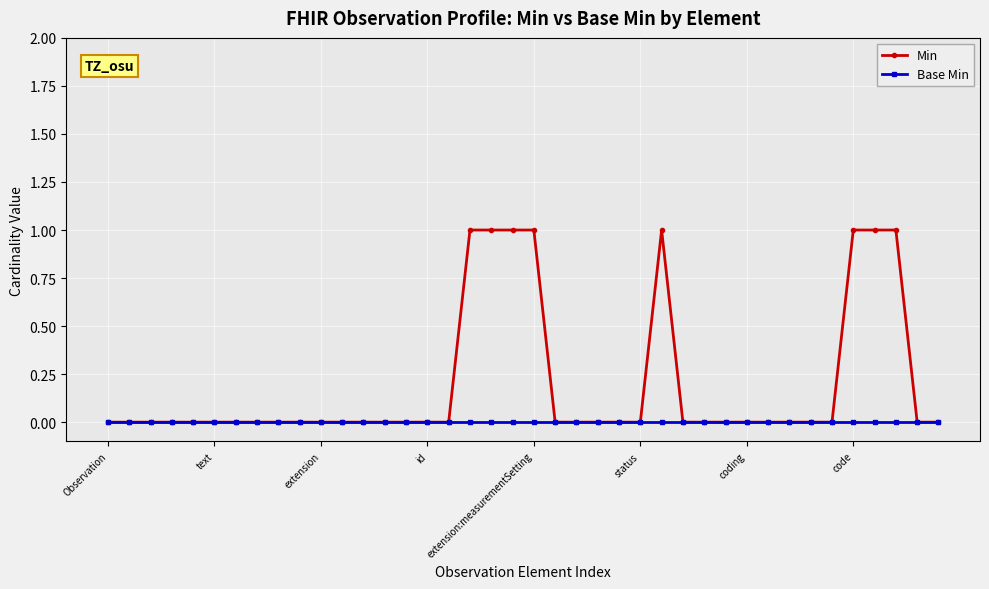

Rank the series by their maximum value, from lowest to highest.

Base Min, Min